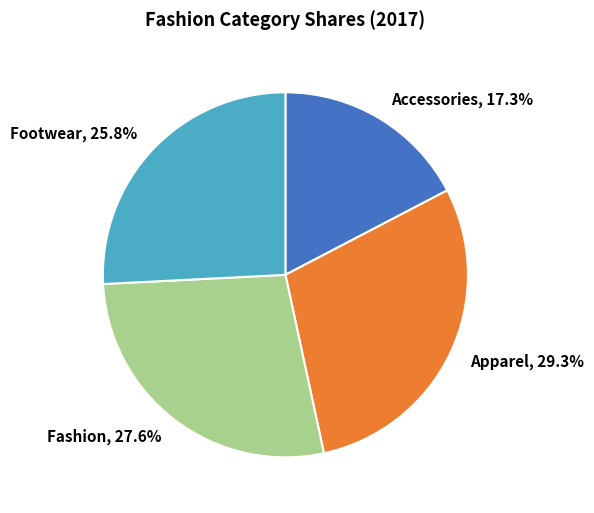

Approximately how many times larger is the value at Footwear compared to Fashion?

0.9